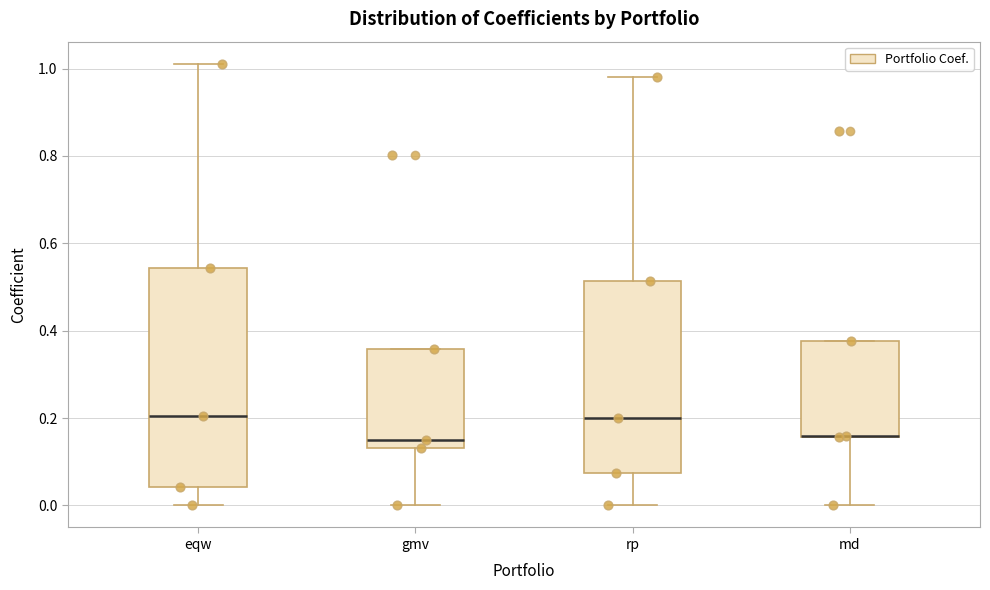

Reading left to right, read every box against the y-axis: the position of its median line, the range the box covers, and the ends of its whiskers. The values are not printed on the chart, so give them approximately, as read against the axis.

eqw: median 0.20, box 0.04 to 0.54, whiskers 0.00 to 1.02
gmv: median 0.14 (just above the box's lower edge), box 0.14 to 0.36, whiskers 0.00 to 0.36
rp: median 0.20, box 0.08 to 0.52, whiskers 0.00 to 0.98
md: median 0.16 (drawn on the box's lower edge), box 0.16 to 0.38, whiskers 0.00 to 0.38